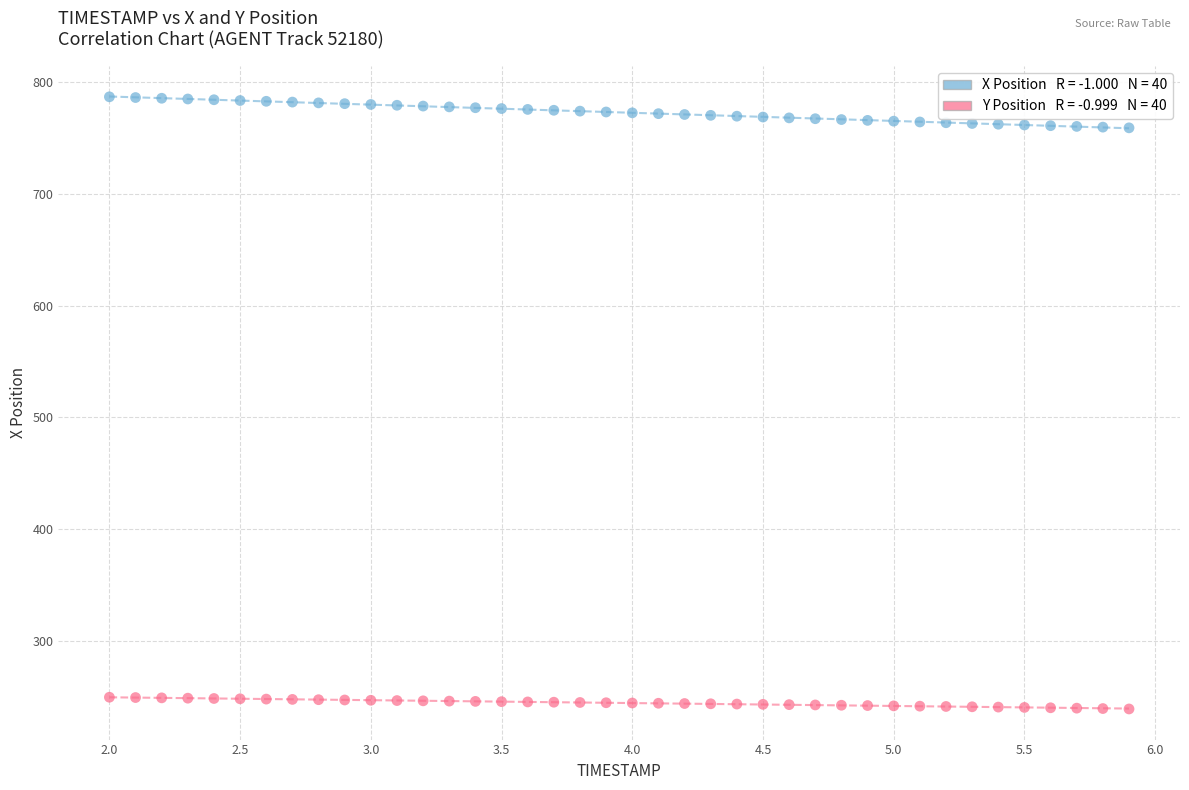

Across all data points, what is the range of Y values (max minus min)?

547.5